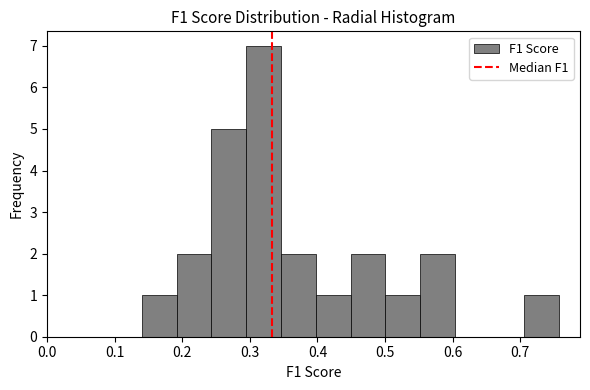

Reading left to right, list every bar in this chart as the range it spans on the x-axis followed by its height. Neither the bar edges nor the heights are printed on the chart, so give them approximately, as read against the axes.

0.14 to 0.19: 1
0.19 to 0.24: 2
0.24 to 0.29: 5
0.29 to 0.35: 7
0.35 to 0.40: 2
0.40 to 0.45: 1
0.45 to 0.50: 2
0.50 to 0.55: 1
0.55 to 0.60: 2
0.60 to 0.65: 0
0.65 to 0.71: 0
0.71 to 0.76: 1